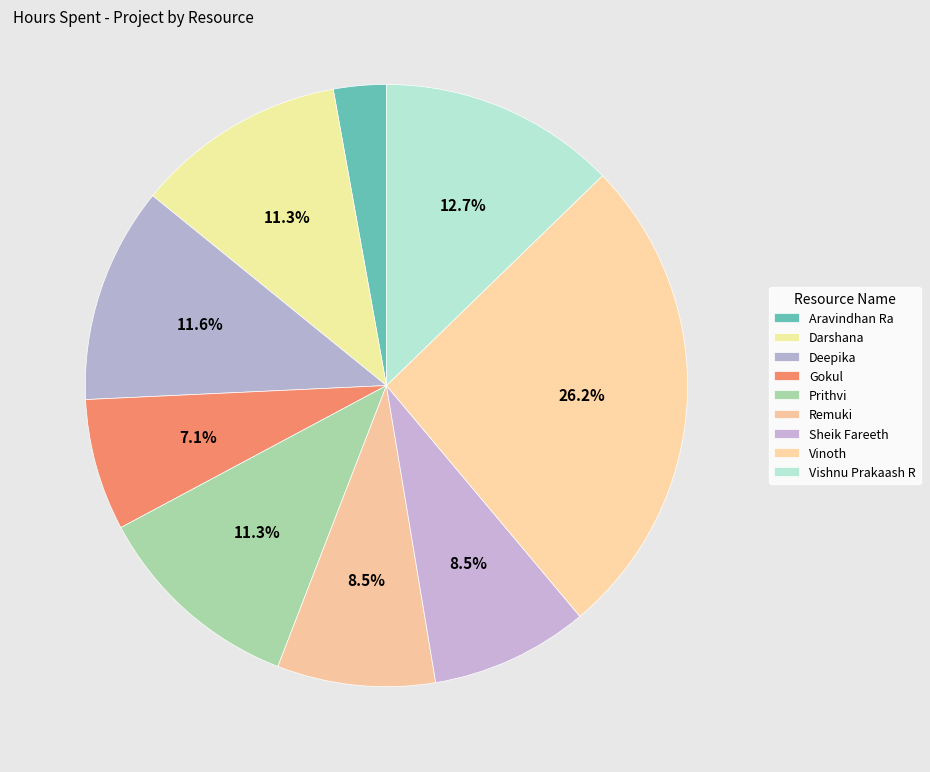

Approximately how many times larger is the value at Remuki compared to Aravindhan Ra?

3.0